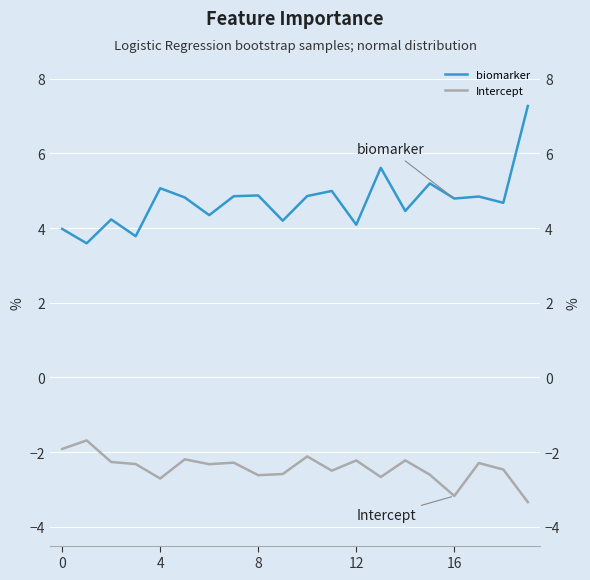

True or false: biomarker and Intercept cross at least once.

False